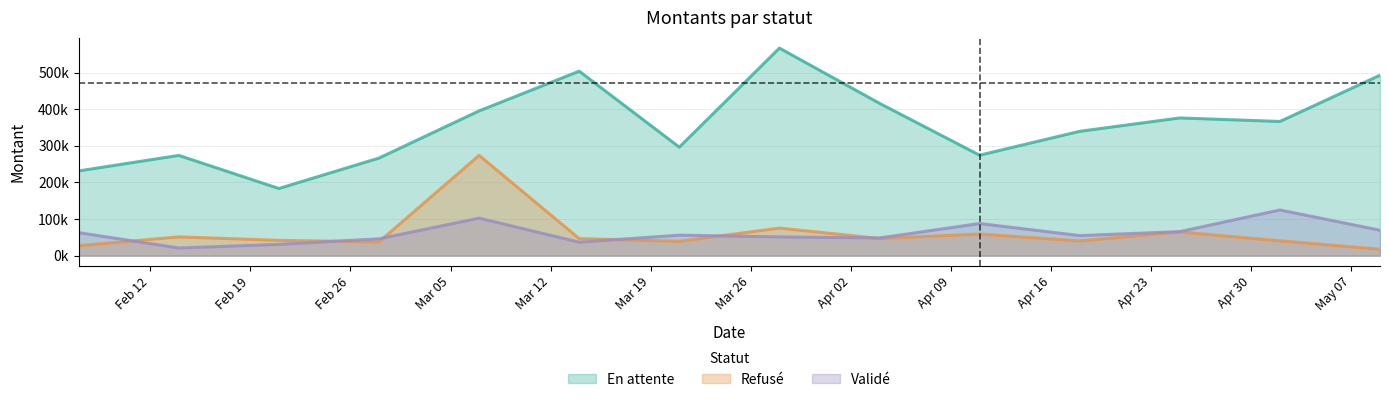

Which series has the widest spread of values?

En attente